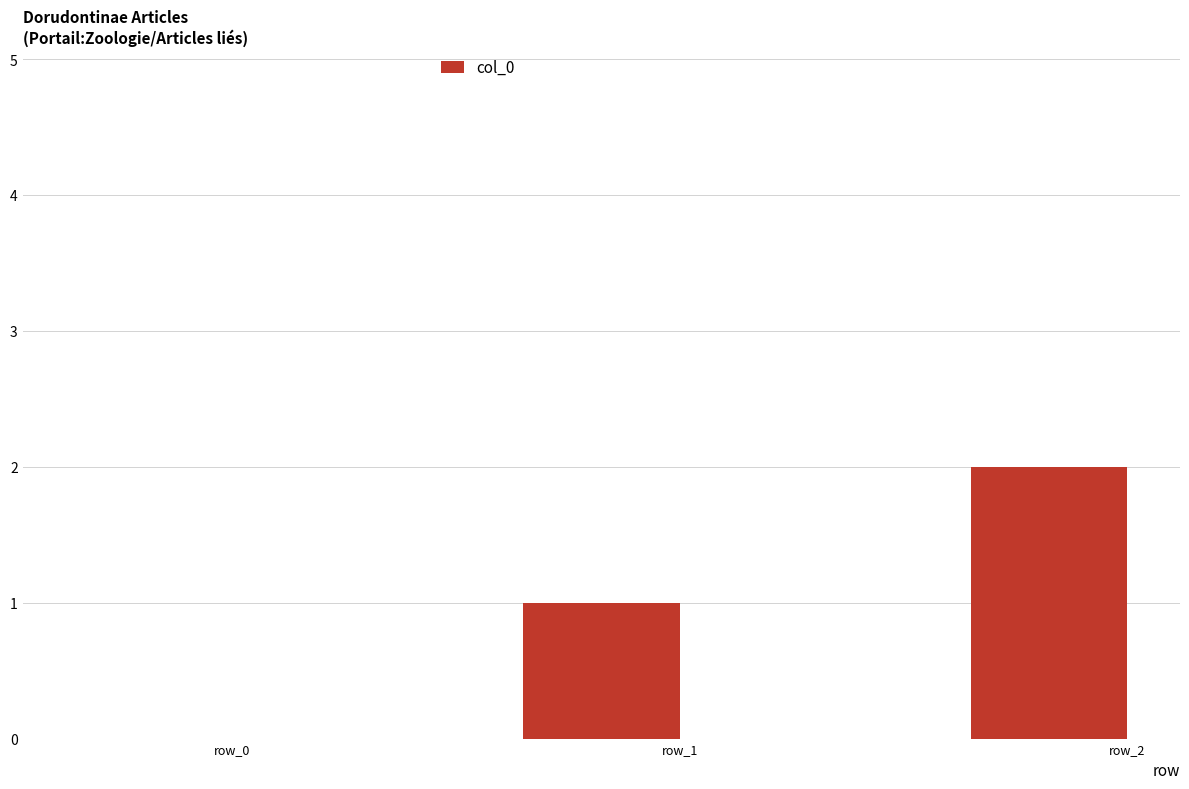

True or false: the data shows 1 at row_1.

True